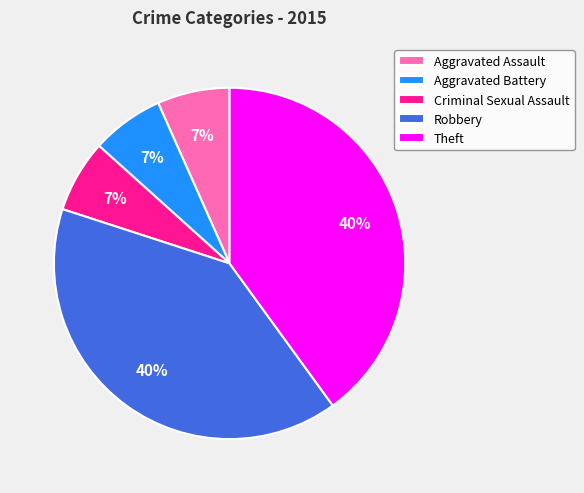

Is it true that Criminal Sexual Assault is 7% of the pie?

True